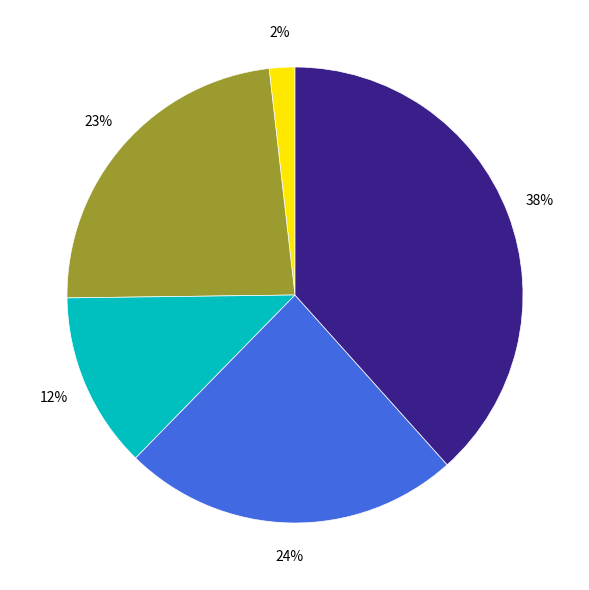

To the nearest percent, what is the average slice percentage?

20%